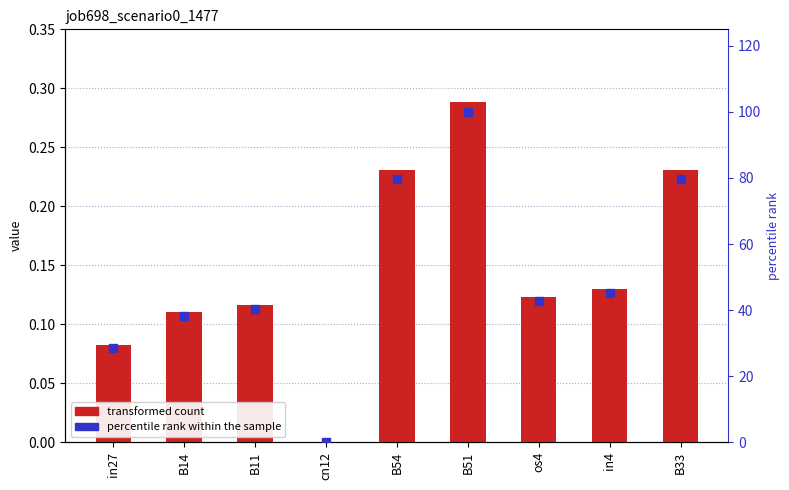

Which series has the largest Y range (max minus min)?

percentile rank within the sample